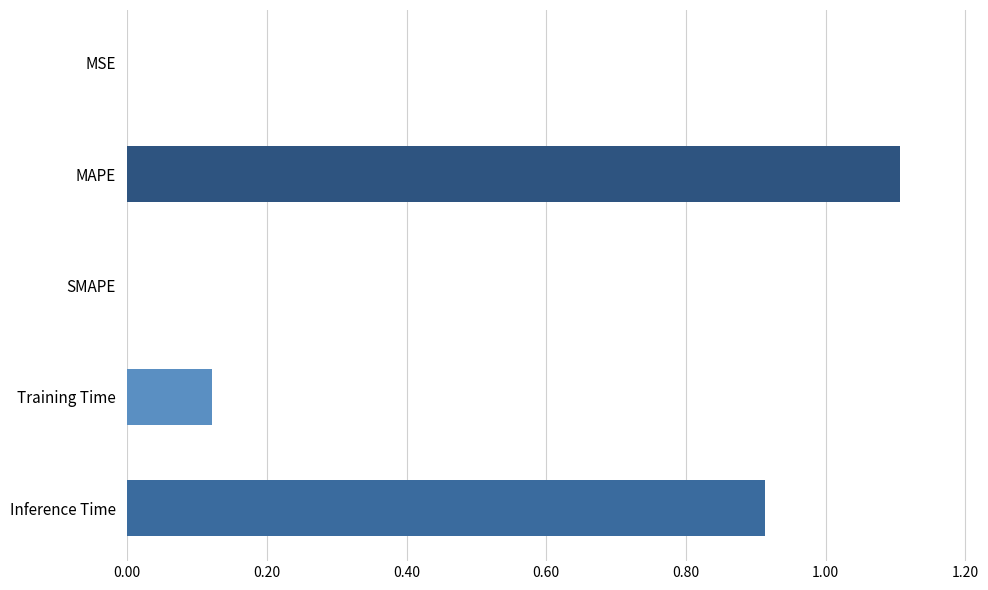

Which category has the highest value across all series?

MAPE